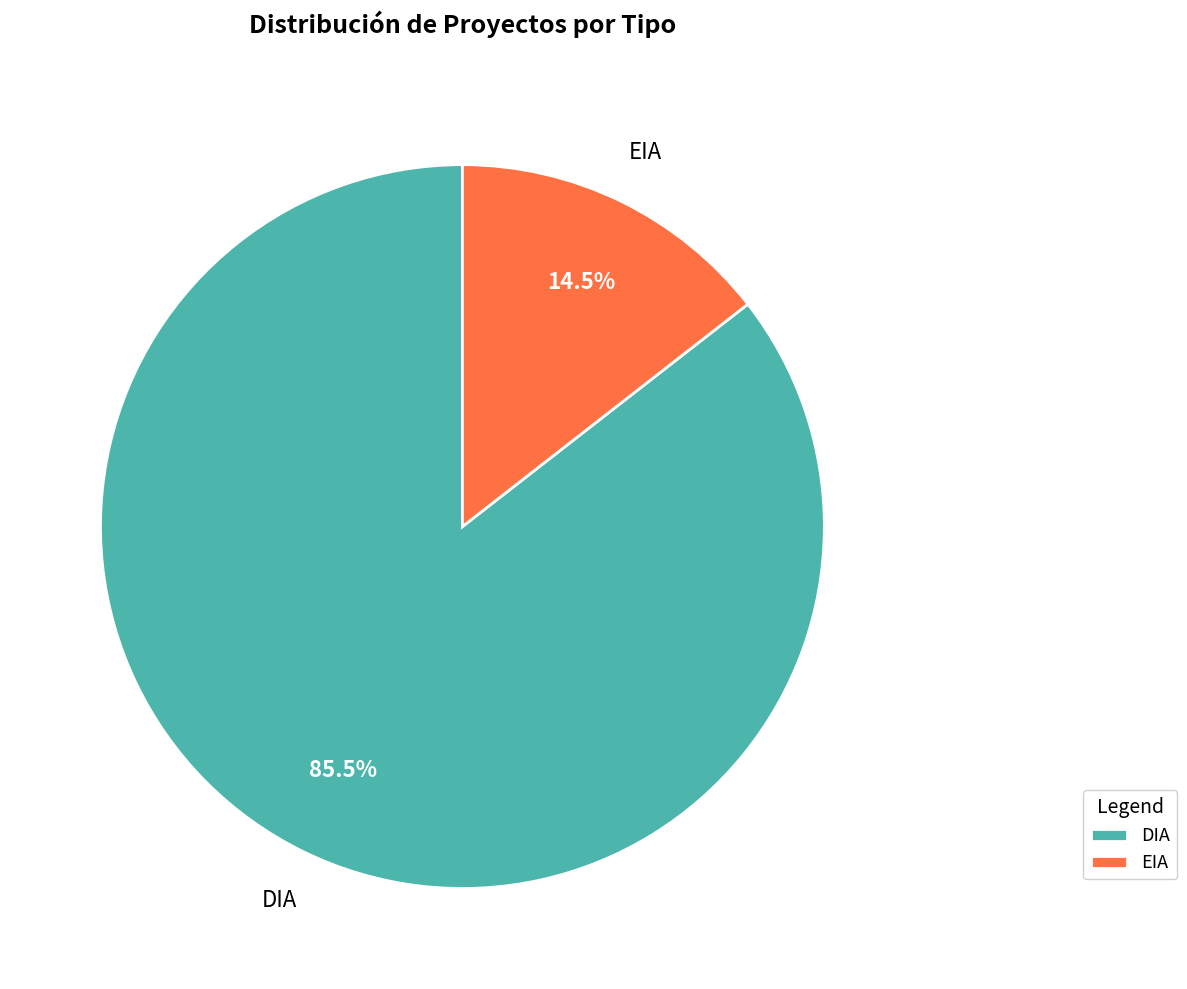

True or false: DIA accounts for 91% of the total.

False